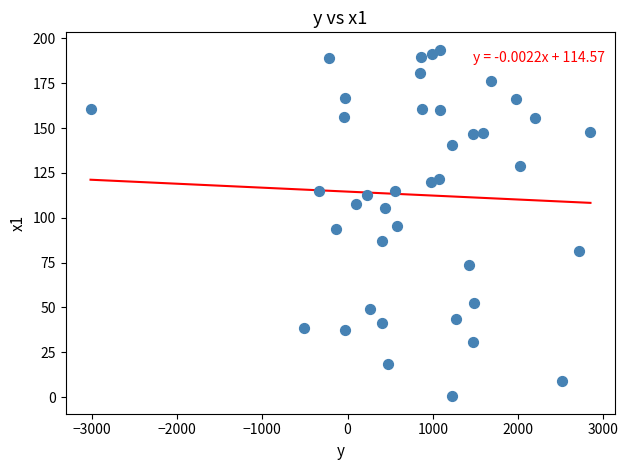

What is the range of Y values (max minus min)?

193.2